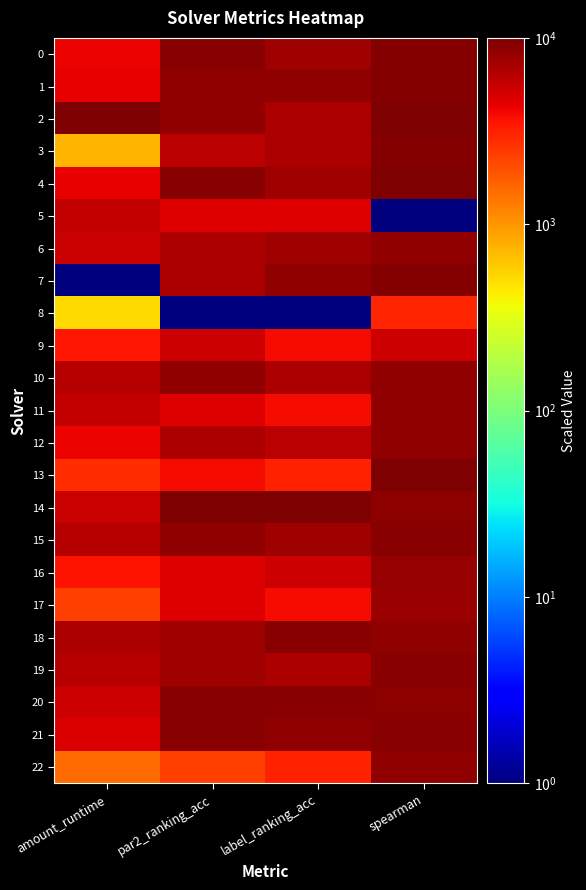

Reading left to right, list all the values displayed in this chart.

0: amount_runtime=4089.0	par2_ranking_acc=9230.8	label_ranking_acc=7692.5	spearman=9443.8
1: amount_runtime=4250.8	par2_ranking_acc=8461.7	label_ranking_acc=8461.7	spearman=9353.0
2: amount_runtime=10000.0	par2_ranking_acc=8461.7	label_ranking_acc=6923.4	spearman=9837.4
3: amount_runtime=732.1	par2_ranking_acc=6154.2	label_ranking_acc=6923.4	spearman=9353.0
4: amount_runtime=4224.1	par2_ranking_acc=9230.8	label_ranking_acc=7692.5	spearman=10000.0
5: amount_runtime=5730.2	par2_ranking_acc=4615.9	label_ranking_acc=4615.9	spearman=1.0
6: amount_runtime=5574.9	par2_ranking_acc=6923.4	label_ranking_acc=7692.5	spearman=8634.1
7: amount_runtime=1.0	par2_ranking_acc=6923.4	label_ranking_acc=8461.7	spearman=9532.7
8: amount_runtime=507.1	par2_ranking_acc=1.0	label_ranking_acc=1.0	spearman=3006.3
9: amount_runtime=3483.7	par2_ranking_acc=5385.1	label_ranking_acc=3846.8	spearman=5327.2
10: amount_runtime=6352.3	par2_ranking_acc=8461.7	label_ranking_acc=6923.4	spearman=8540.9
11: amount_runtime=5726.1	par2_ranking_acc=4615.9	label_ranking_acc=3846.8	spearman=8543.1
12: amount_runtime=4074.6	par2_ranking_acc=6923.4	label_ranking_acc=6154.2	spearman=8509.4
13: amount_runtime=2831.4	par2_ranking_acc=3846.8	label_ranking_acc=3077.6	spearman=9731.3
14: amount_runtime=5564.6	par2_ranking_acc=10000.0	label_ranking_acc=10000.0	spearman=8744.1
15: amount_runtime=6466.8	par2_ranking_acc=8461.7	label_ranking_acc=7692.5	spearman=9205.4
16: amount_runtime=3642.7	par2_ranking_acc=4615.9	label_ranking_acc=5385.1	spearman=8257.9
17: amount_runtime=2323.1	par2_ranking_acc=4615.9	label_ranking_acc=3846.8	spearman=7987.1
18: amount_runtime=6934.0	par2_ranking_acc=7692.5	label_ranking_acc=9230.8	spearman=8418.4
19: amount_runtime=6405.4	par2_ranking_acc=7692.5	label_ranking_acc=6923.4	spearman=9156.3
20: amount_runtime=5392.0	par2_ranking_acc=9230.8	label_ranking_acc=9230.8	spearman=8849.8
21: amount_runtime=4842.9	par2_ranking_acc=9230.8	label_ranking_acc=8461.7	spearman=9084.4
22: amount_runtime=1510.6	par2_ranking_acc=2308.5	label_ranking_acc=3077.6	spearman=8401.6